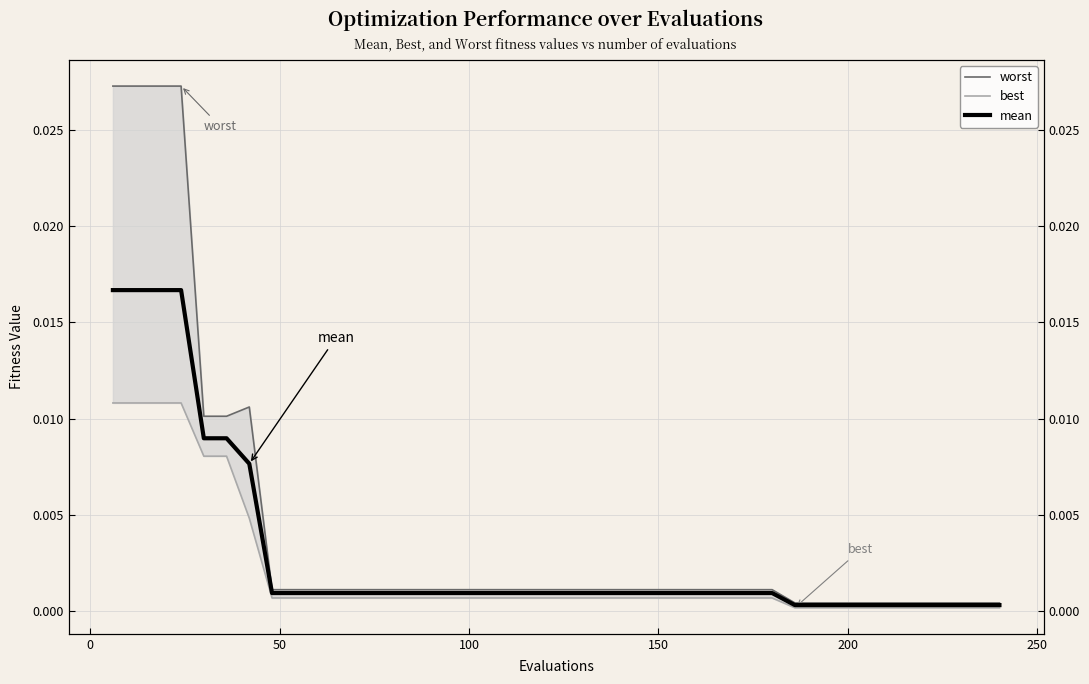

Count the number of categories in the chart.

40